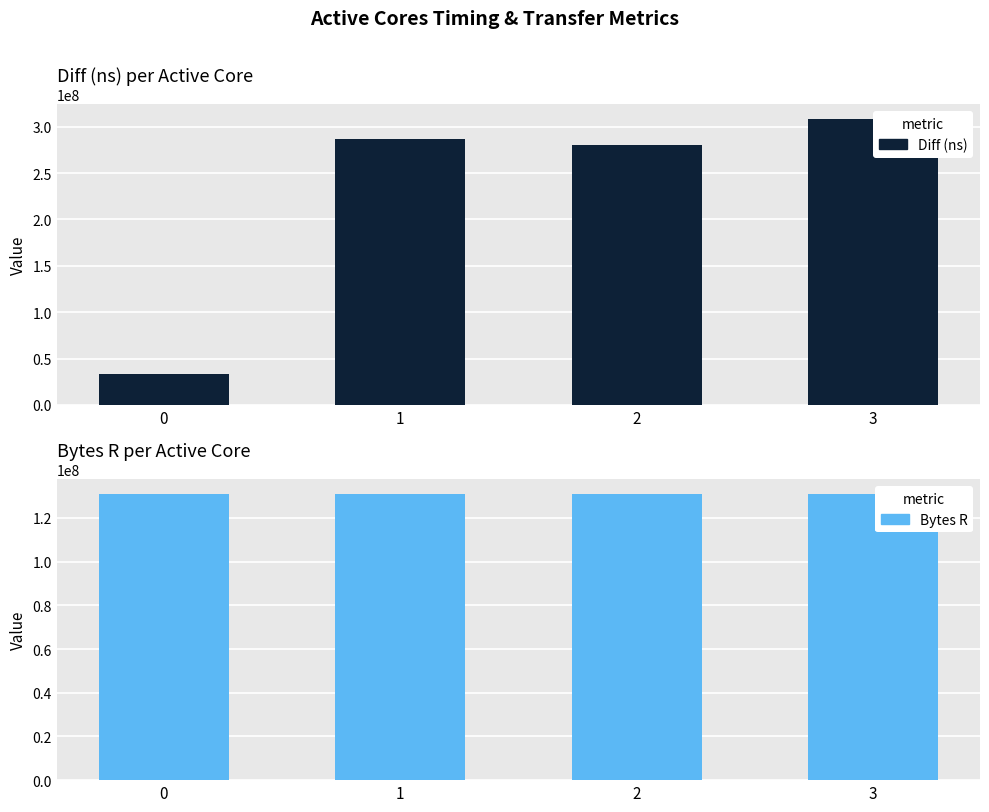

Between 1 and 2, which series saw the biggest shift?

Diff (ns)